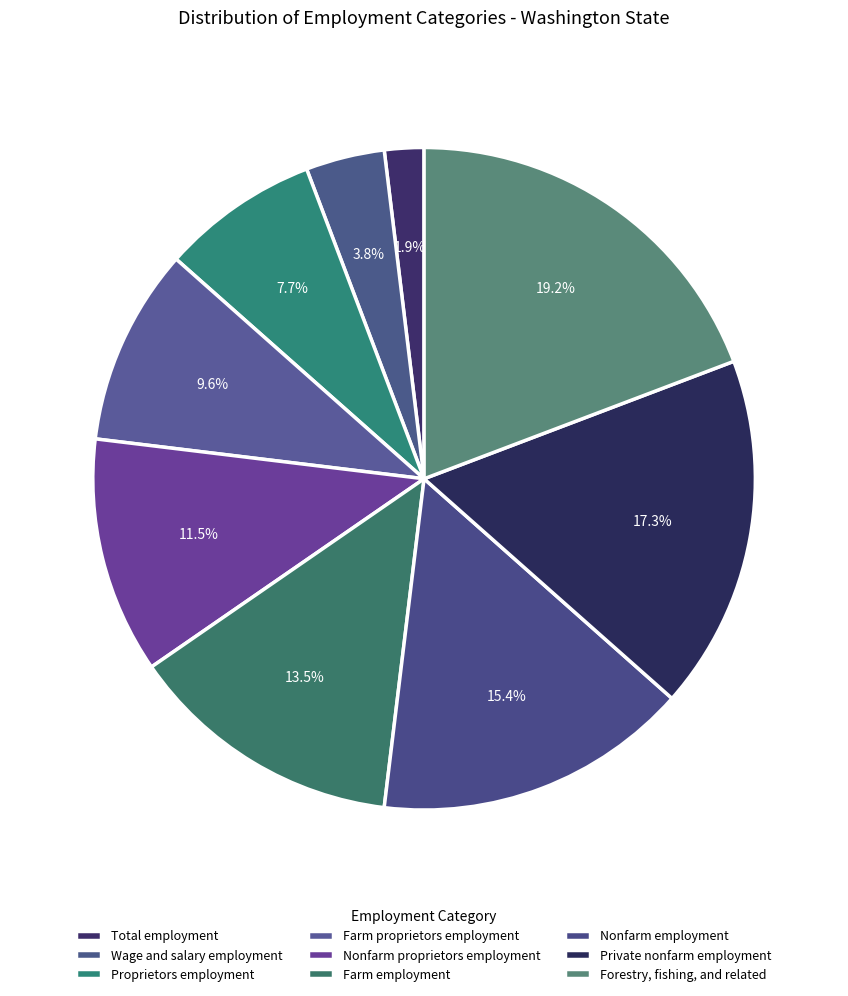

How many slices are in this pie chart?

9